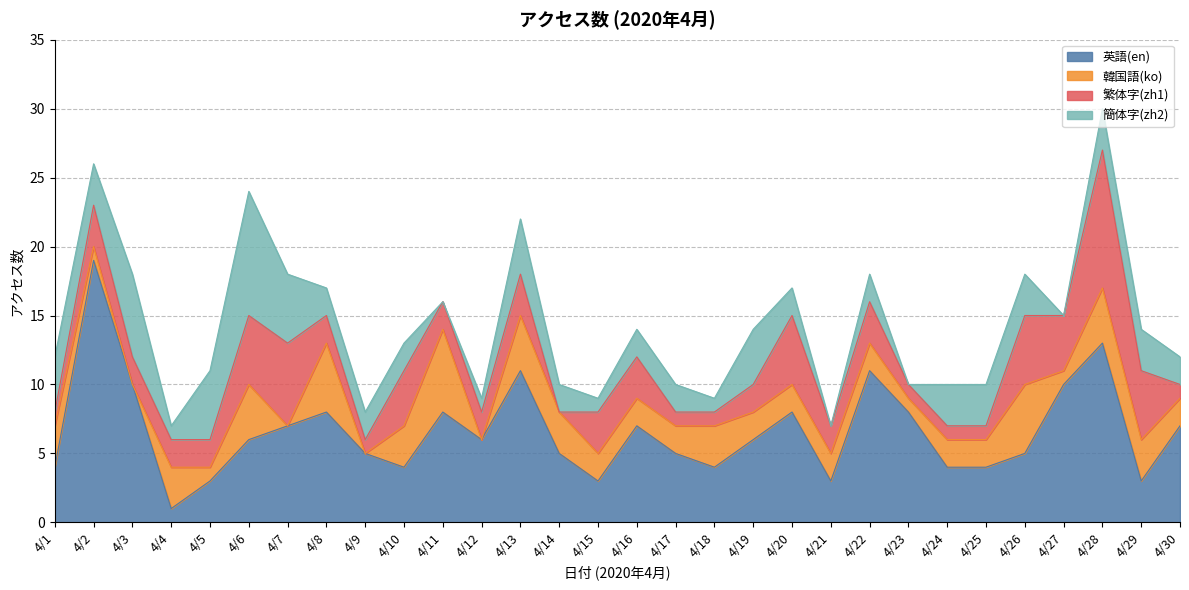

Reading right to left, transcribe all the data shown in this chart.

英語(en): 7	3	13	10	5	4	4	8	11	3	8	6	4	5	7	3	5	11	6	8	4	5	8	7	6	3	1	10	19	4
韓国語(ko): 2	3	4	1	5	2	2	1	2	2	2	2	3	2	2	2	3	4	0	6	3	0	5	0	4	1	3	0	1	3
繁体字(zh1): 1	5	10	4	5	1	1	1	3	2	5	2	1	1	3	3	0	3	2	2	4	1	2	6	5	2	2	2	3	1
簡体字(zh2): 2	3	3	0	3	3	3	0	2	0	2	4	1	2	2	1	2	4	1	0	2	2	2	5	9	5	1	6	3	4